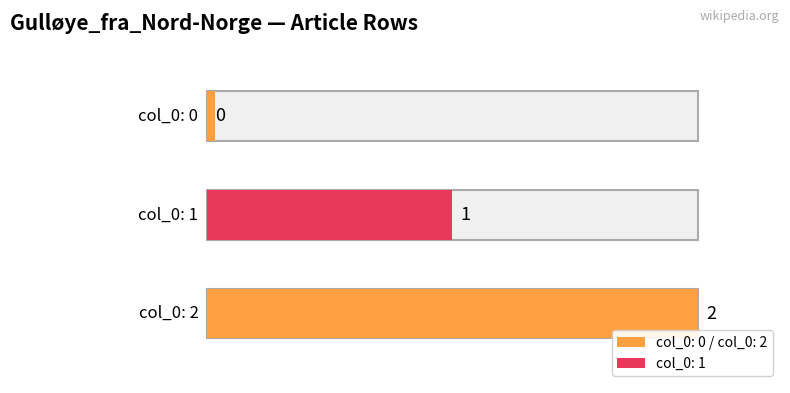

Rank the categories by value from lowest to highest.

row_0, row_1, row_2